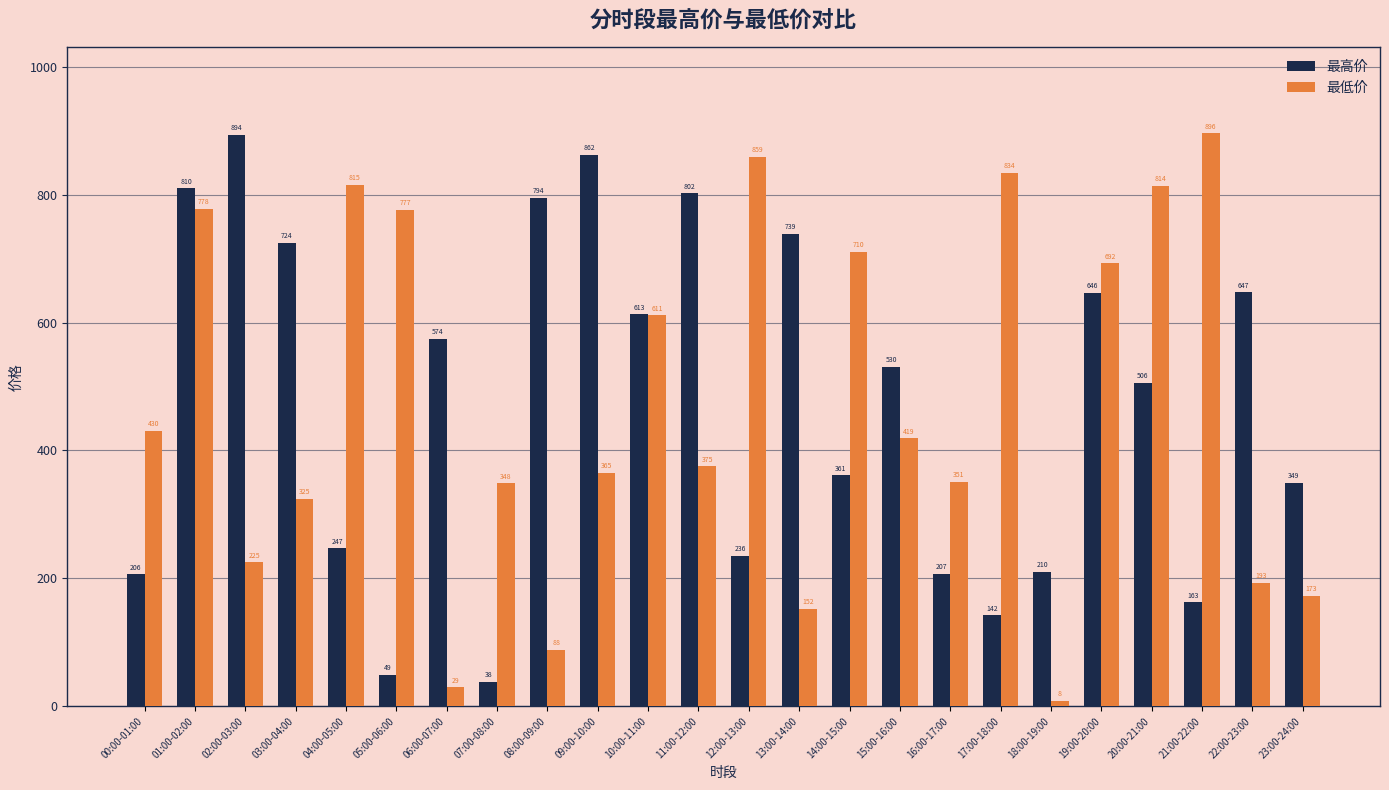

What position from the left is 22:00-23:00?

23